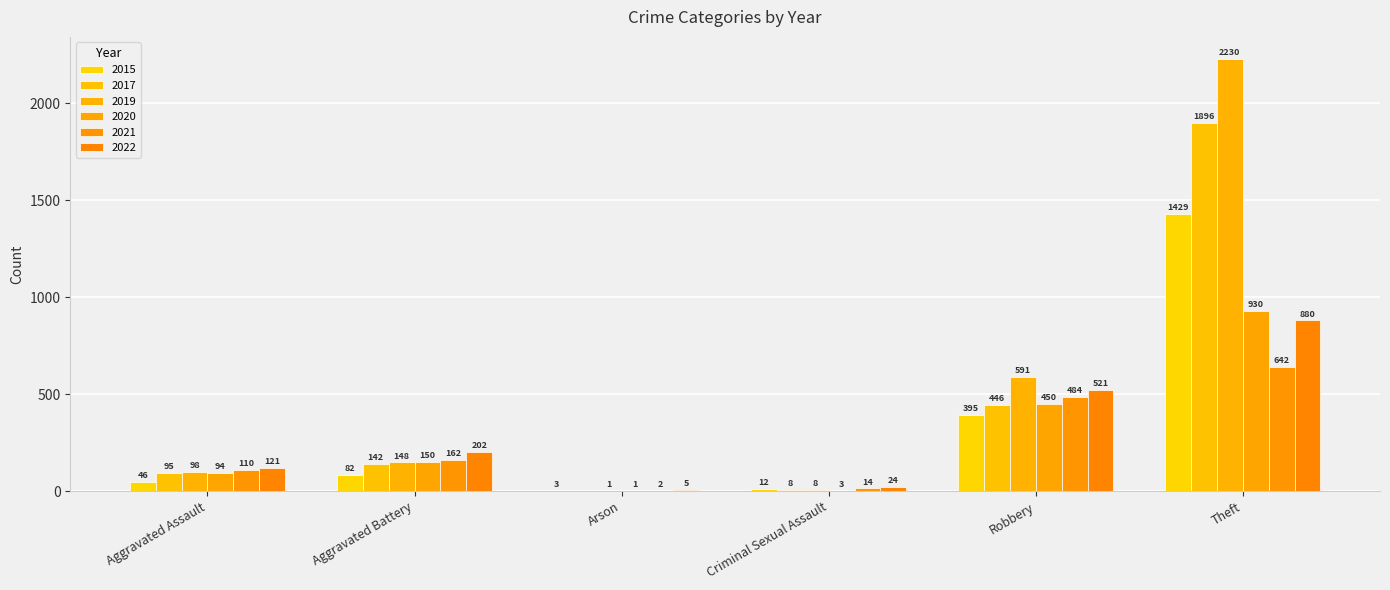

What is the sum of all 2022 values?

1753